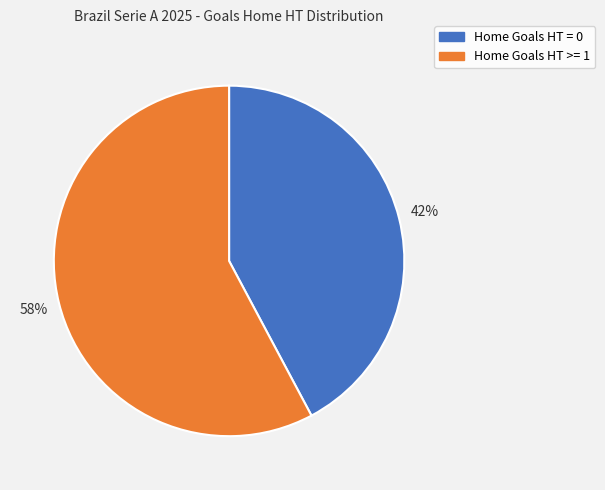

What is the majority slice?

Home Goals HT >= 1